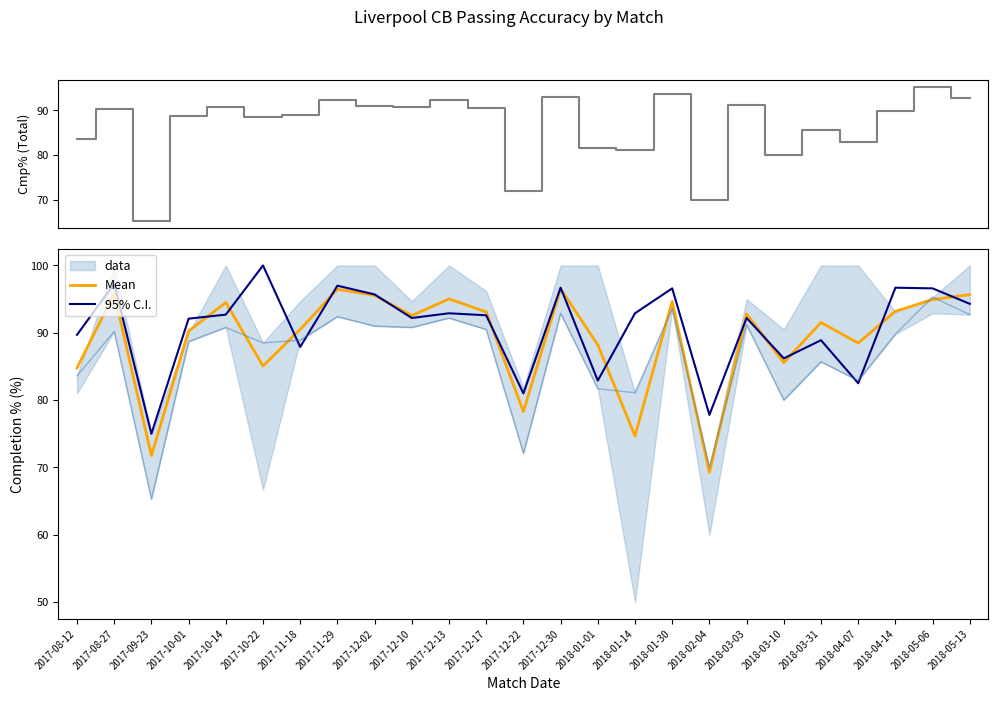

True or false: 95% C.I. and Mean intersect in this chart.

True